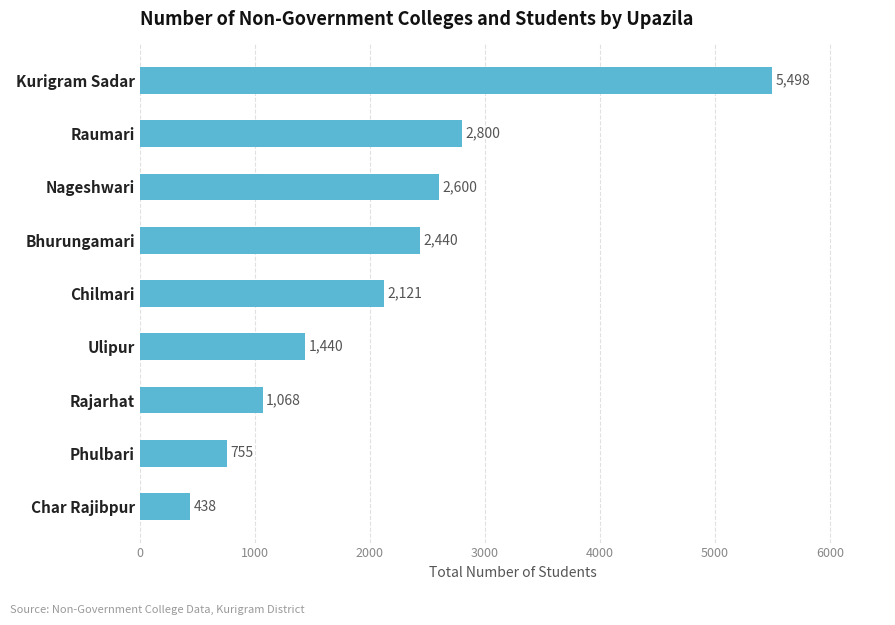

Which category has the lowest value across all series?

Char Rajibpur